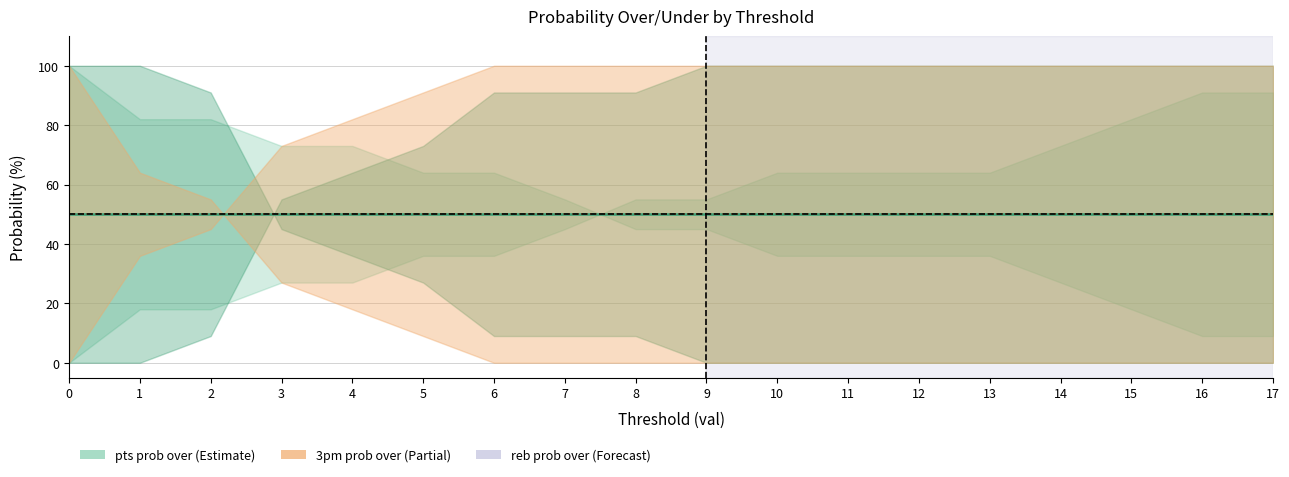

What is the value of the pts prob under point at the 15th from the left?

73